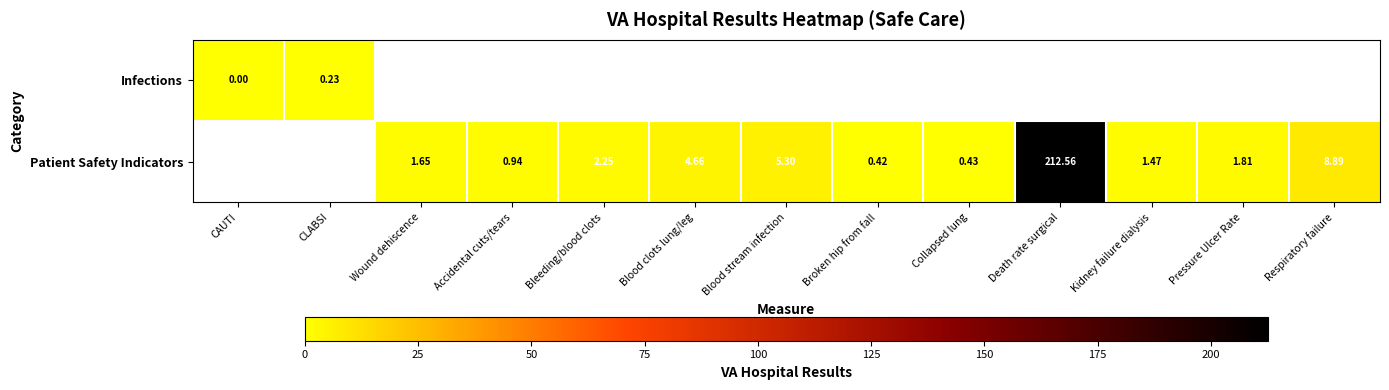

At how many categories does at least one series exceed 174?

1